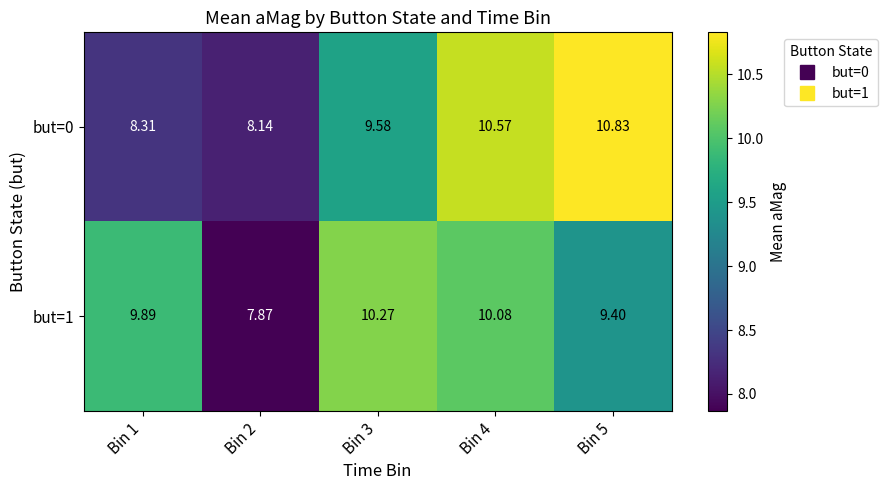

At which category does the chart reach its minimum across all series?

Bin 2